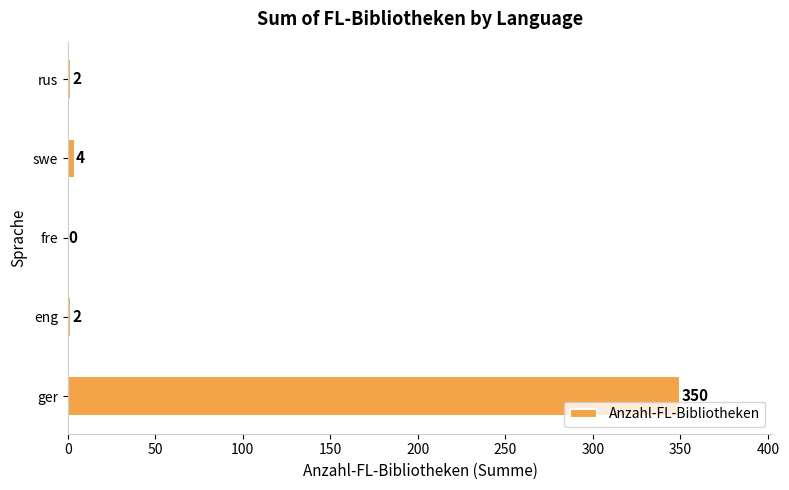

Reading bottom to top, list all the values displayed in this chart.

ger=350	eng=2	fre=0	swe=4	rus=2